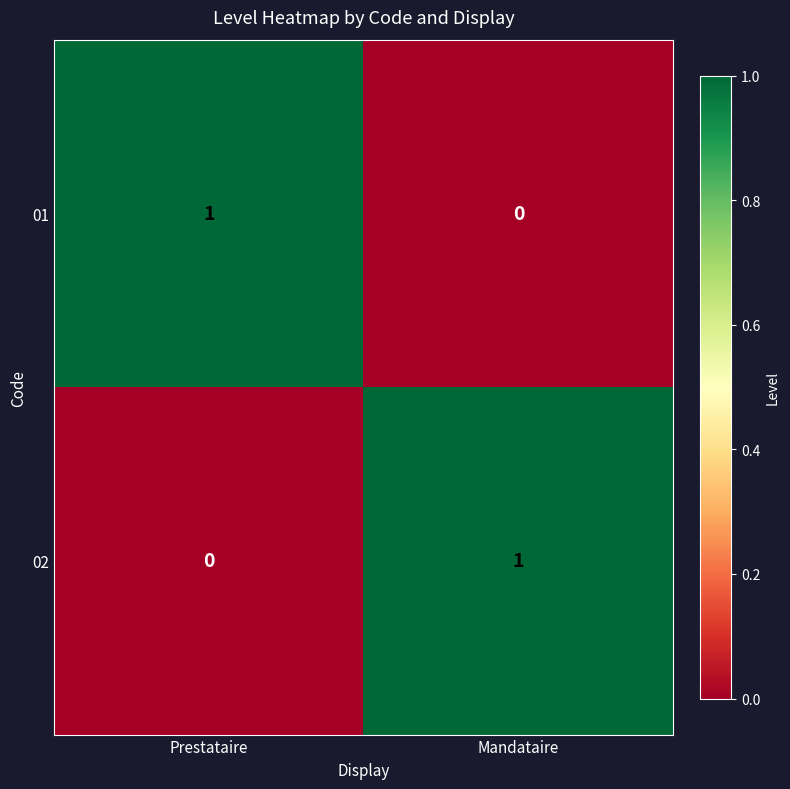

Rank the categories by 01 value from lowest to highest.

Mandataire, Prestataire